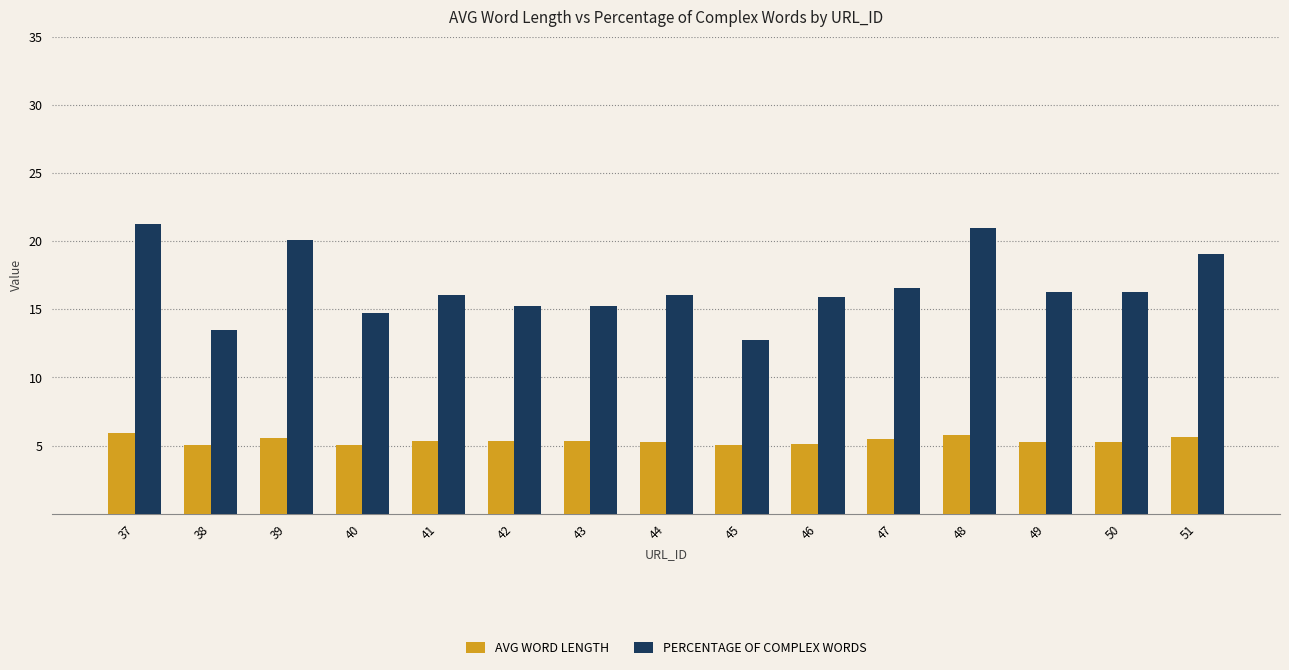

Does the chart contain stacked bars?

No